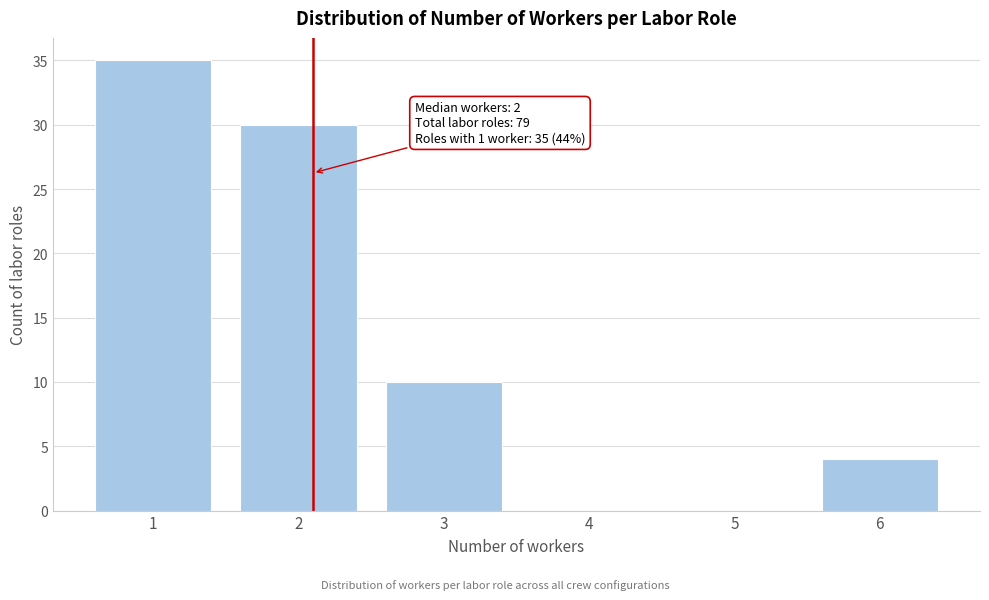

Reading right to left, transcribe all the data shown in this chart.

6=4	5=0	4=0	3=10	2=30	1=35